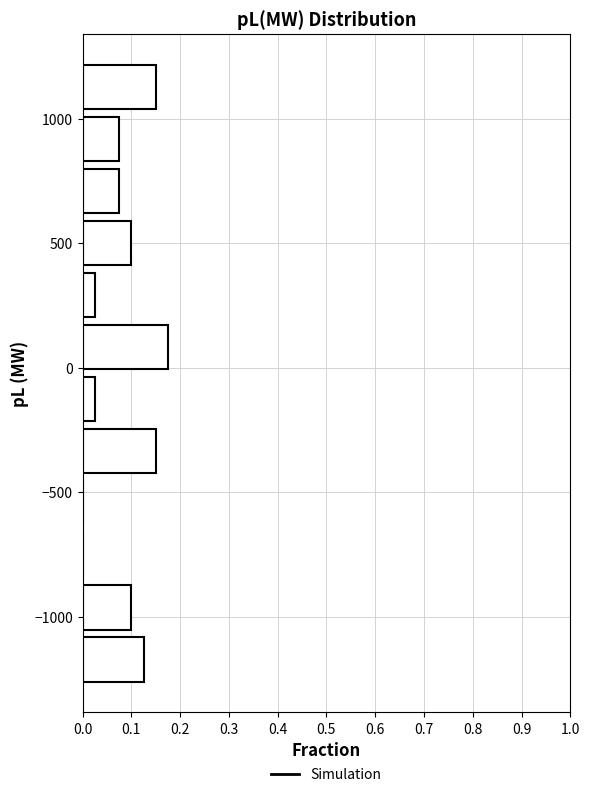

Reading bottom to top, list every bar in this chart as the range it spans on the y-axis followed by its length. Neither the bar edges nor the lengths are printed on the chart, so give them approximately, as read against the axes.

-1300 to -1050: 0.13
-1050 to -850: 0.10
-850 to -650: 0
-650 to -450: 0
-450 to -250: 0.15
-250 to 0: 0.03
0 to 200: 0.18
200 to 400: 0.03
400 to 600: 0.10
600 to 800: 0.08
800 to 1050: 0.08
1050 to 1250: 0.15